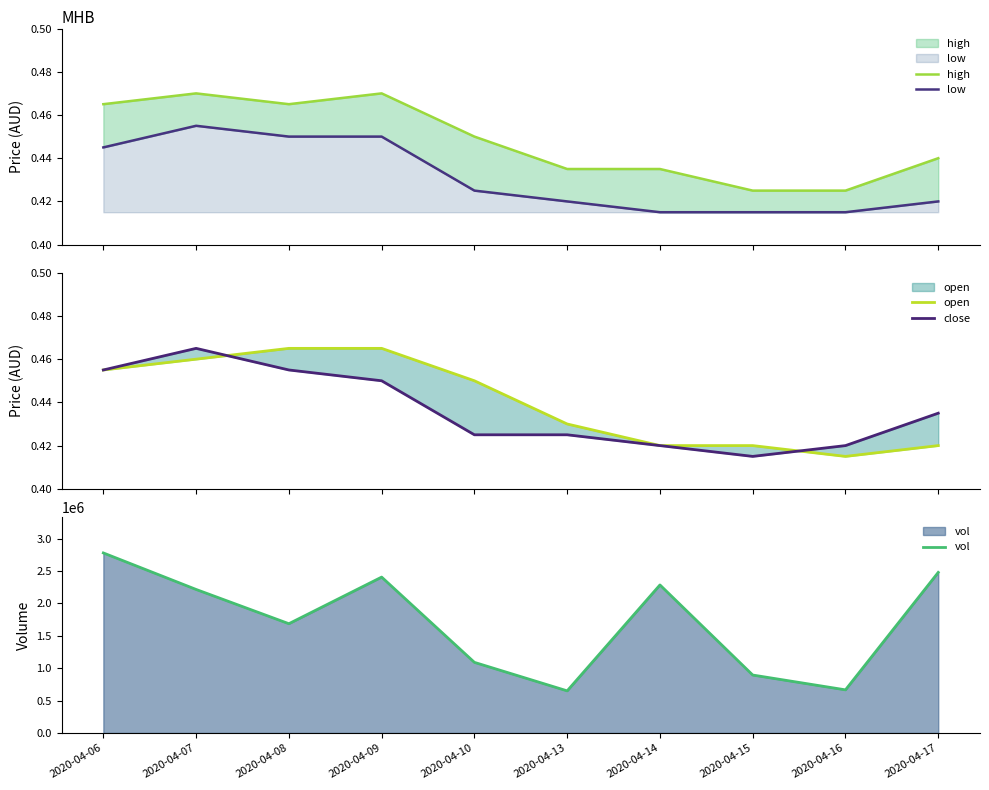

Is the value of vol at 2020-04-10 greater than the value of high at 2020-04-13?

Yes